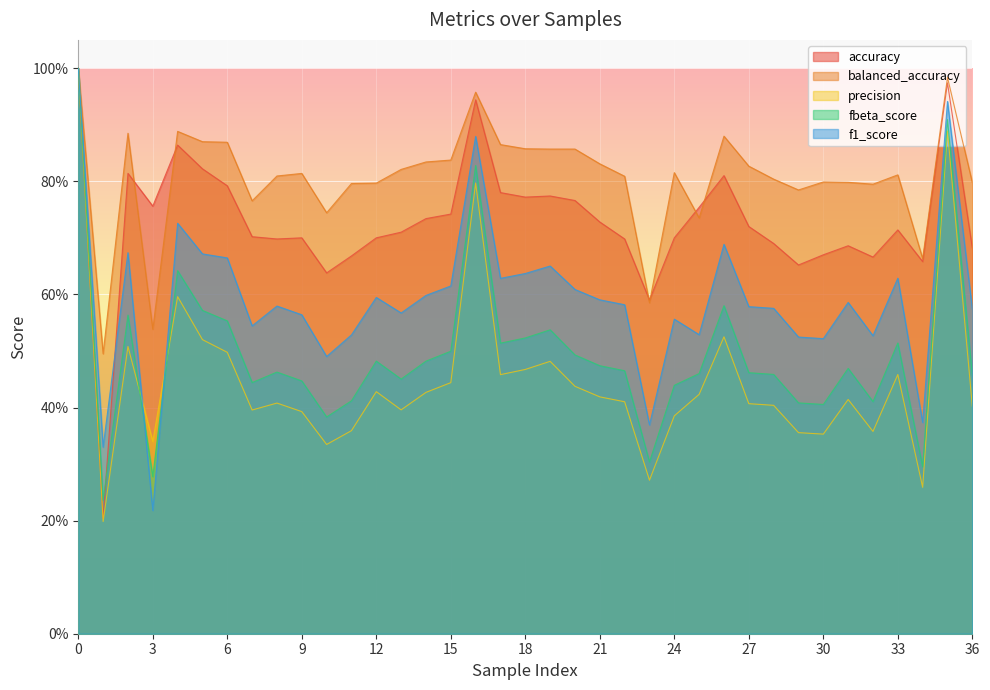

Reading left to right, list all the values displayed in this chart.

accuracy: 0=1.0	1=0.2	2=0.8	3=0.8	4=0.9	5=0.8	6=0.8	7=0.7	8=0.7	9=0.7	10=0.6	11=0.7	12=0.7	13=0.7	14=0.7	15=0.7	16=0.9	17=0.8	18=0.8	19=0.8	20=0.8	21=0.7	22=0.7	23=0.6	24=0.7	25=0.8	26=0.8	27=0.7	28=0.7	29=0.7	30=0.7	31=0.7	32=0.7	33=0.7	34=0.7	35=1.0	36=0.7
balanced_accuracy: 0=1.0	1=0.5	2=0.9	3=0.5	4=0.9	5=0.9	6=0.9	7=0.8	8=0.8	9=0.8	10=0.7	11=0.8	12=0.8	13=0.8	14=0.8	15=0.8	16=1.0	17=0.9	18=0.9	19=0.9	20=0.9	21=0.8	22=0.8	23=0.6	24=0.8	25=0.7	26=0.9	27=0.8	28=0.8	29=0.8	30=0.8	31=0.8	32=0.8	33=0.8	34=0.7	35=1.0	36=0.8
precision: 0=1.0	1=0.2	2=0.5	3=0.3	4=0.6	5=0.5	6=0.5	7=0.4	8=0.4	9=0.4	10=0.3	11=0.4	12=0.4	13=0.4	14=0.4	15=0.4	16=0.8	17=0.5	18=0.5	19=0.5	20=0.4	21=0.4	22=0.4	23=0.3	24=0.4	25=0.4	26=0.5	27=0.4	28=0.4	29=0.4	30=0.4	31=0.4	32=0.4	33=0.5	34=0.3	35=0.9	36=0.4
fbeta_score: 0=1.0	1=0.2	2=0.6	3=0.3	4=0.6	5=0.6	6=0.6	7=0.4	8=0.5	9=0.4	10=0.4	11=0.4	12=0.5	13=0.5	14=0.5	15=0.5	16=0.8	17=0.5	18=0.5	19=0.5	20=0.5	21=0.5	22=0.5	23=0.3	24=0.4	25=0.5	26=0.6	27=0.5	28=0.5	29=0.4	30=0.4	31=0.5	32=0.4	33=0.5	34=0.3	35=0.9	36=0.5
f1_score: 0=1.0	1=0.3	2=0.7	3=0.2	4=0.7	5=0.7	6=0.7	7=0.5	8=0.6	9=0.6	10=0.5	11=0.5	12=0.6	13=0.6	14=0.6	15=0.6	16=0.9	17=0.6	18=0.6	19=0.7	20=0.6	21=0.6	22=0.6	23=0.4	24=0.6	25=0.5	26=0.7	27=0.6	28=0.6	29=0.5	30=0.5	31=0.6	32=0.5	33=0.6	34=0.4	35=0.9	36=0.6